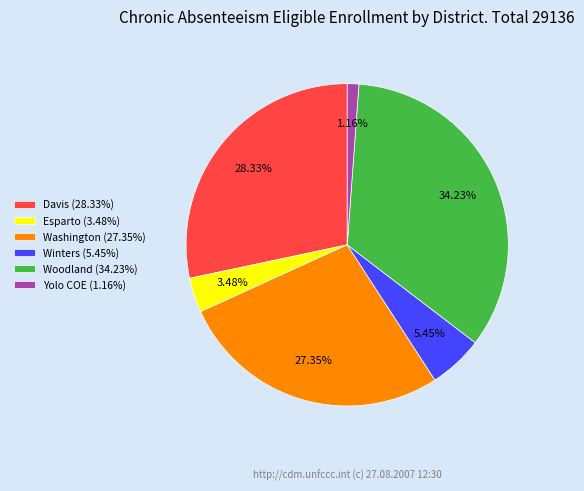

Rank the categories by value from lowest to highest.

Yolo COE (1.16%), Esparto (3.48%), Winters (5.45%), Washington (27.35%), Davis (28.33%), Woodland (34.23%)